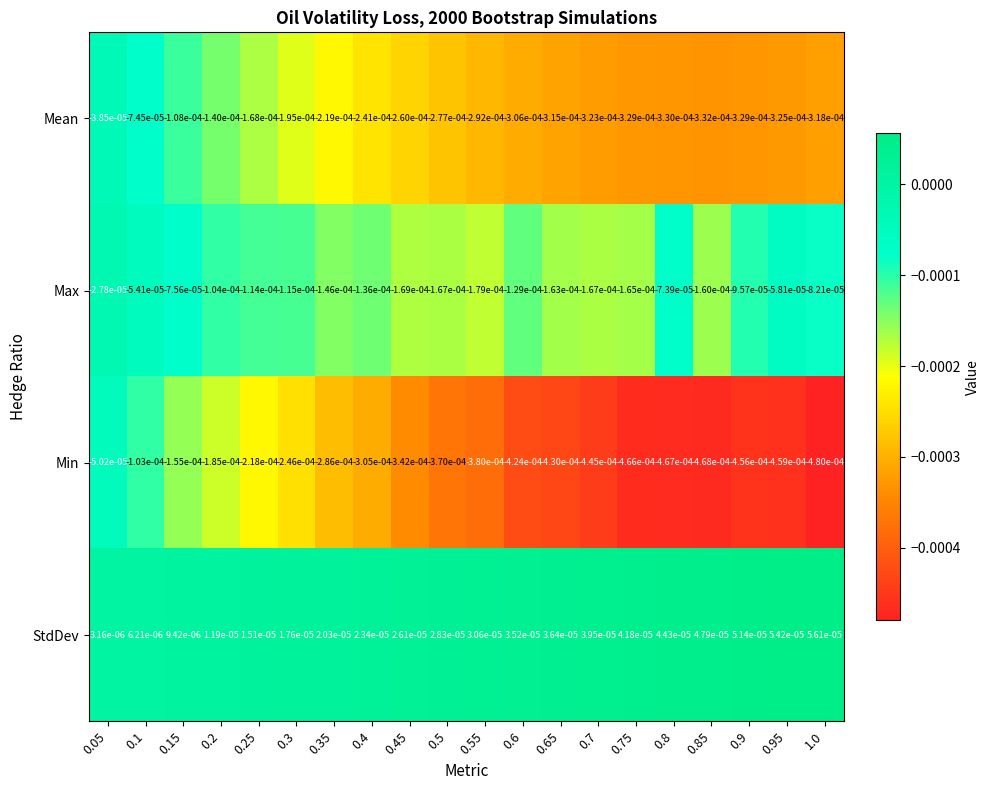

Which label corresponds to the largest value in the chart?

1.0